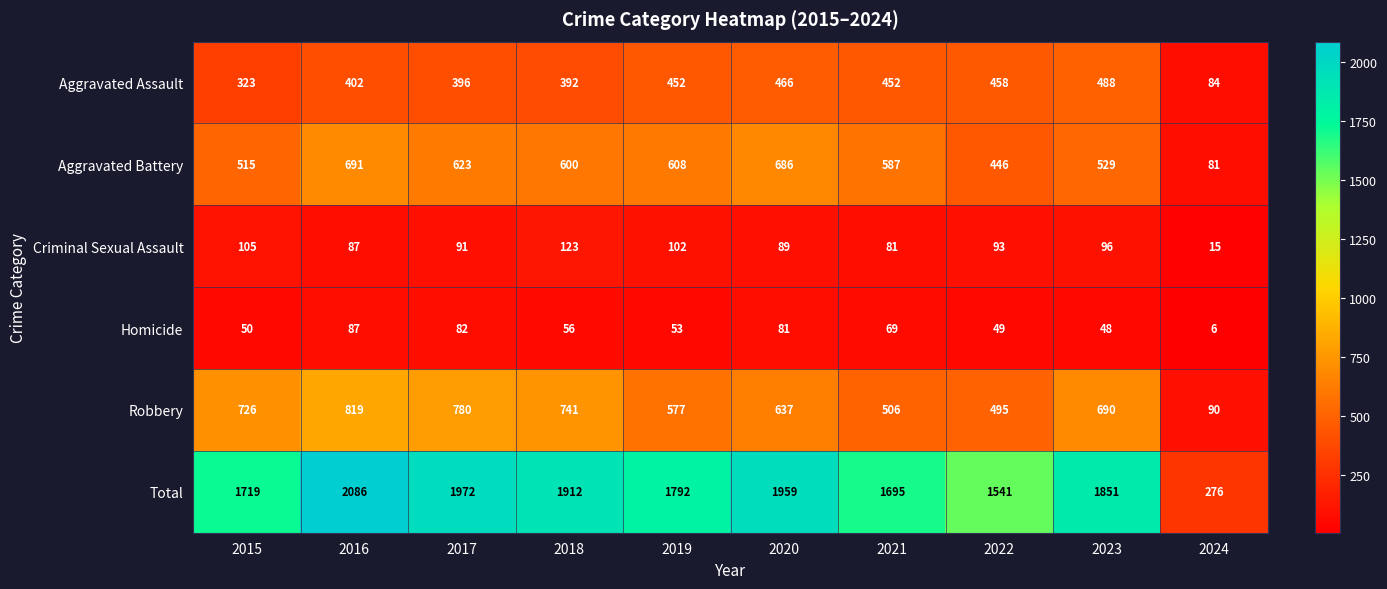

What is the difference between the highest and lowest values at 2024?

270